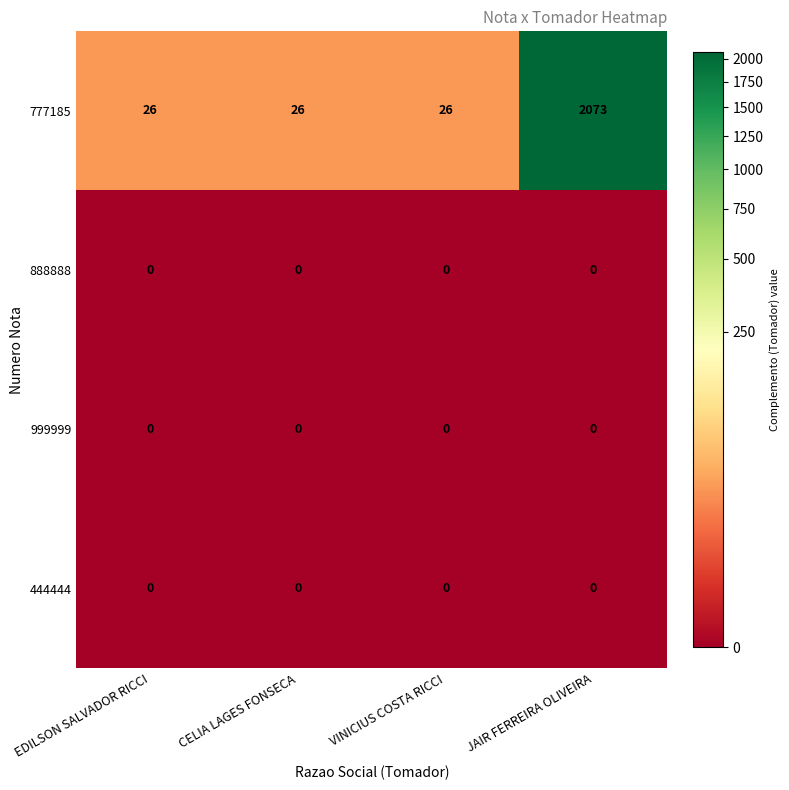

What is the difference between the highest and lowest values at VINICIUS COSTA RICCI?

26